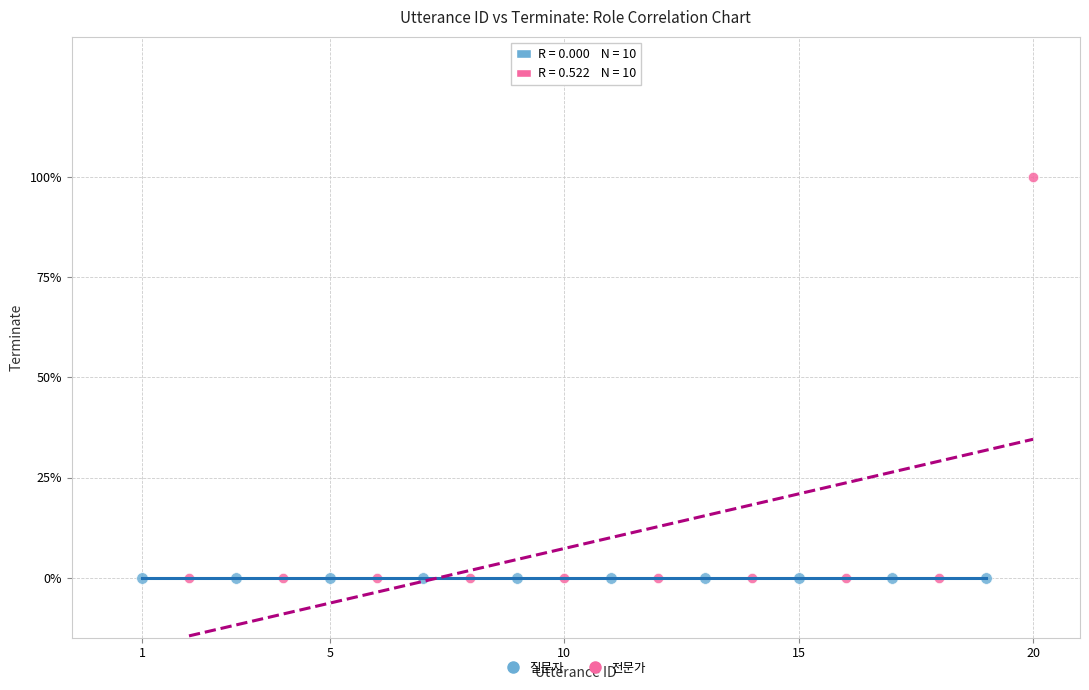

What are all the series names shown in the legend?

질문자, 전문가